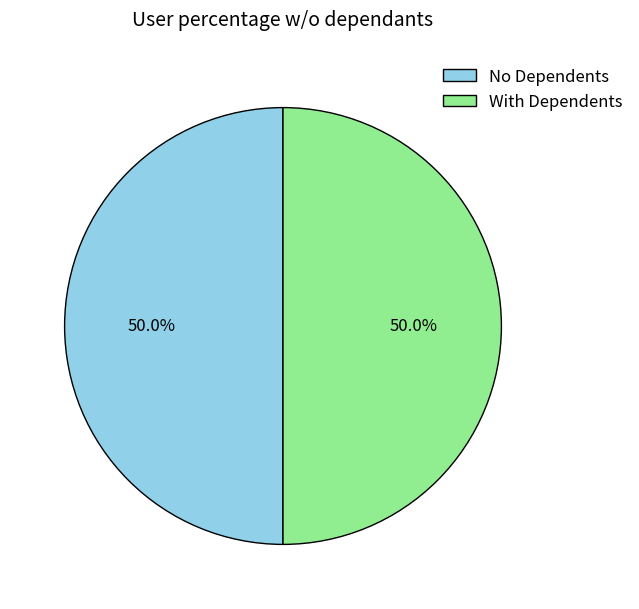

How much of the chart is everything except No Dependents?

50.0%